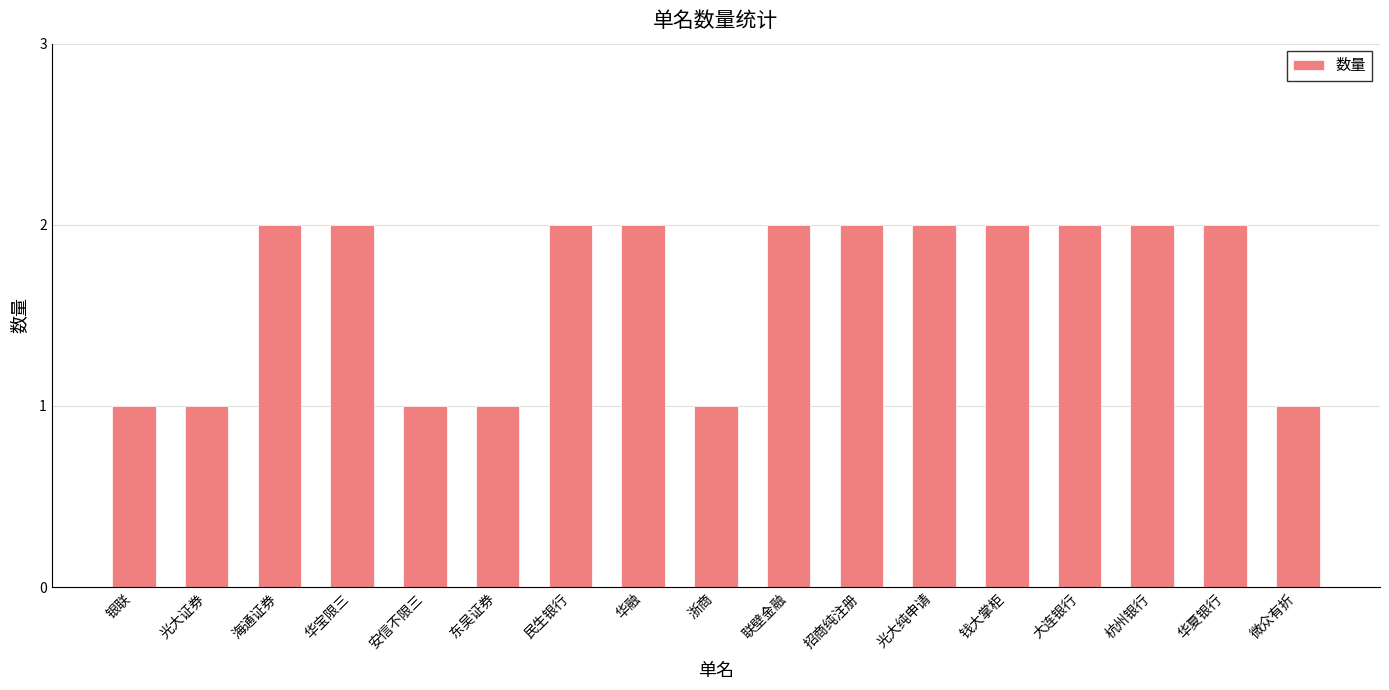

What is the value of the 9th bar from the left?

1